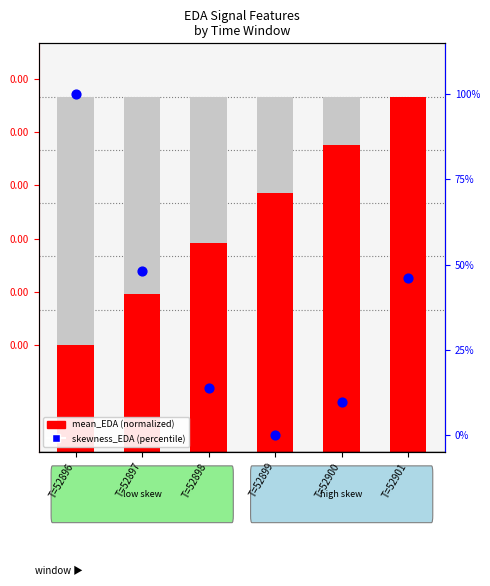

Which series has the largest total across all categories?

skewness_EDA (percentile)